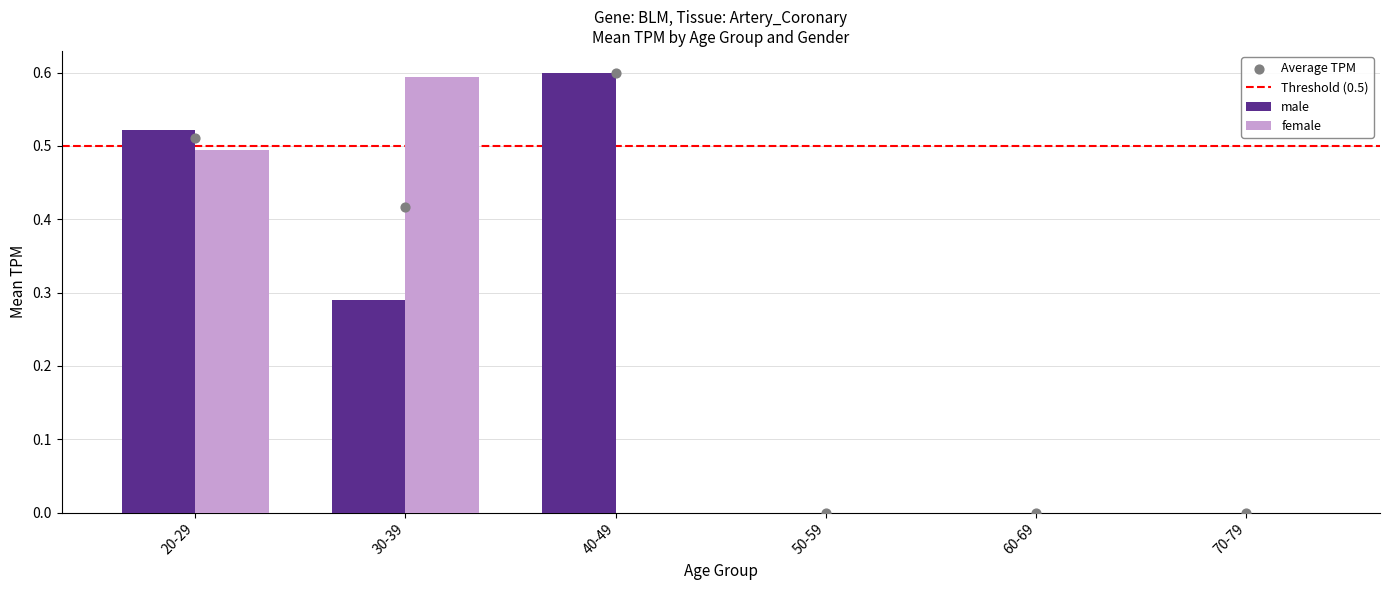

At how many categories does at least one series exceed 0?

6